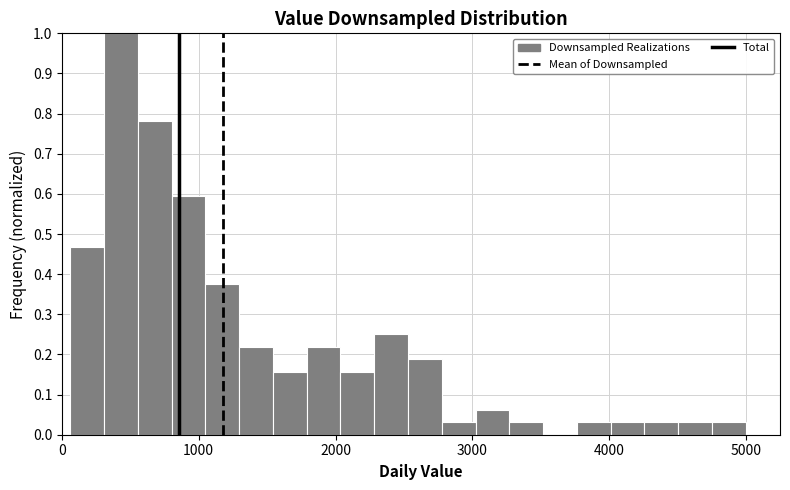

Around what value on the x-axis is the tallest bar? Give the approximate position of its centre, as read against the axis.

400